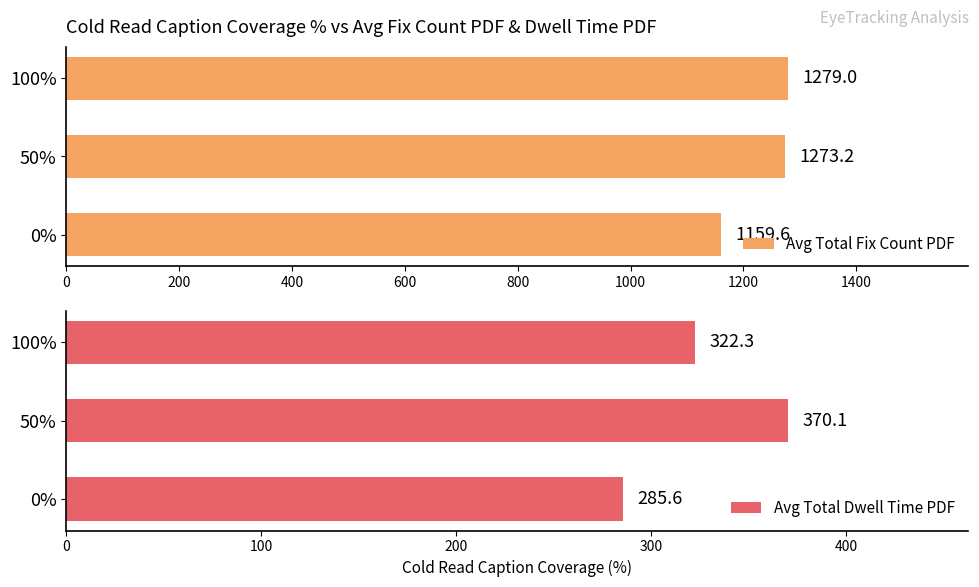

Which series has the widest spread of values?

Avg Total Fix Count PDF